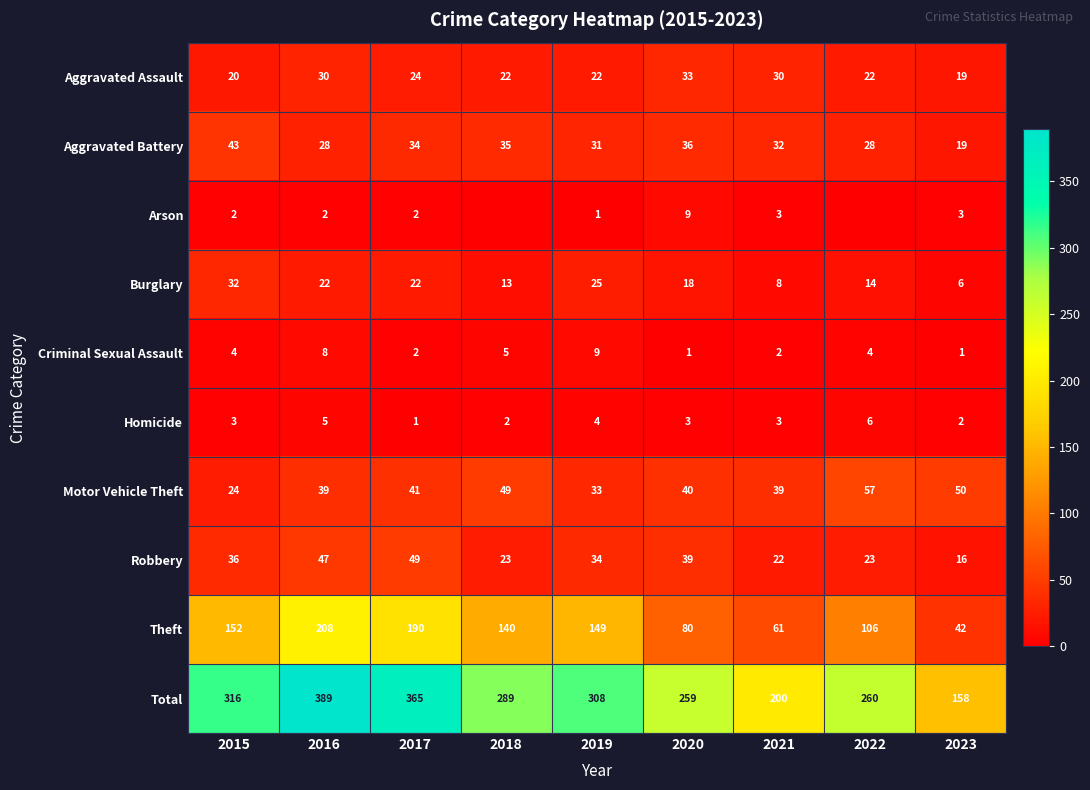

What is the spread (max minus min) of values at 2015?

314